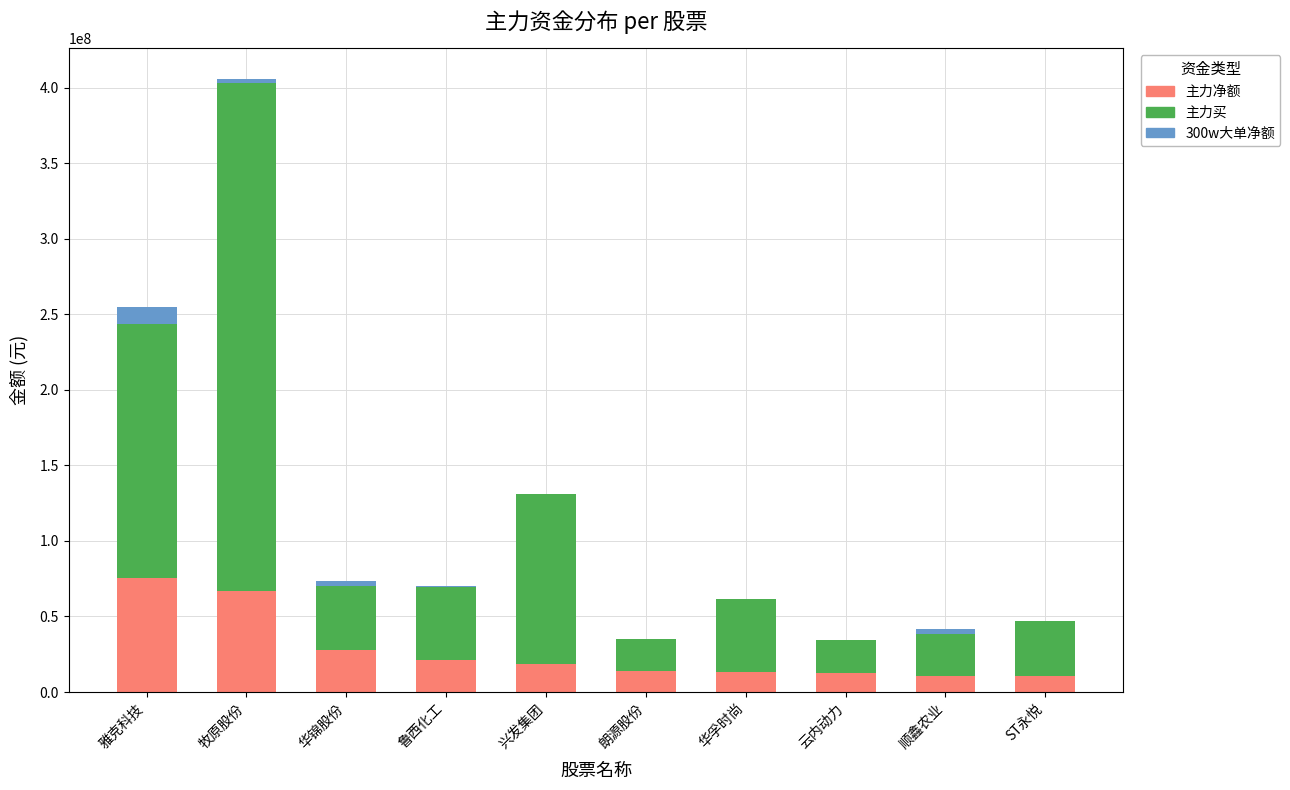

What is the total value across all series at 雅克科技?

254895066